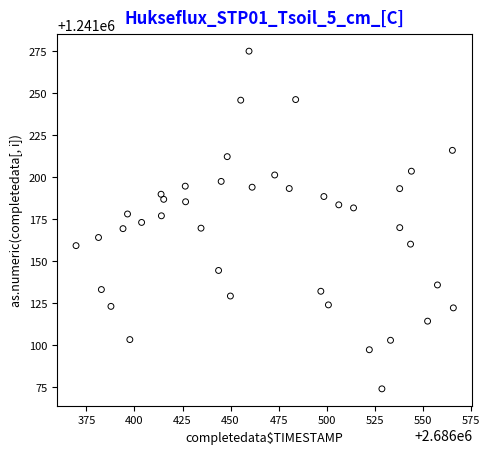

What is the range of X values (max minus min)?

196.4